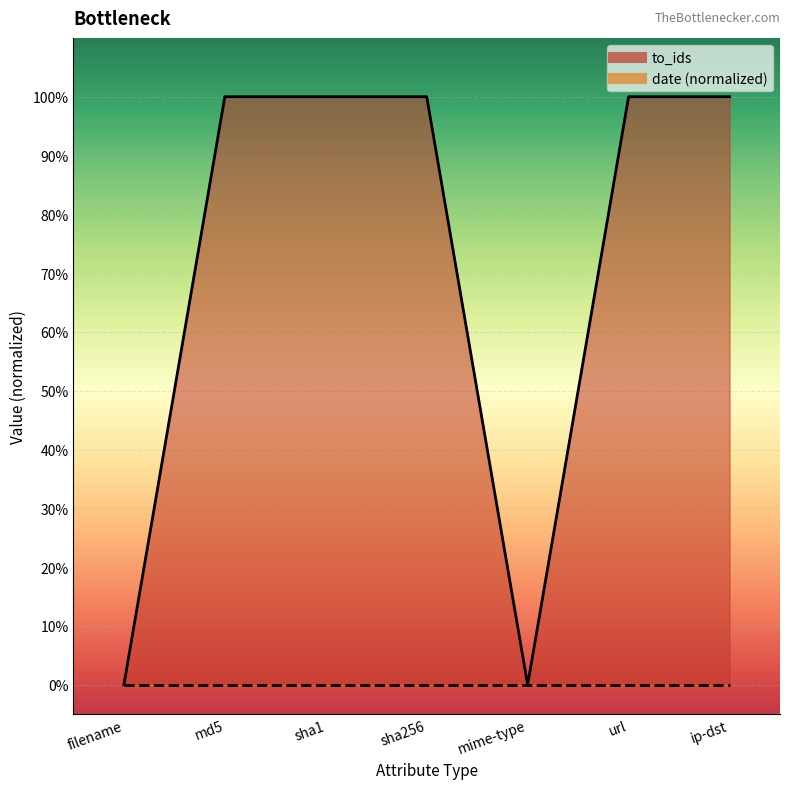

How many points are lower than both their immediate neighbors (excluding endpoints)?

1